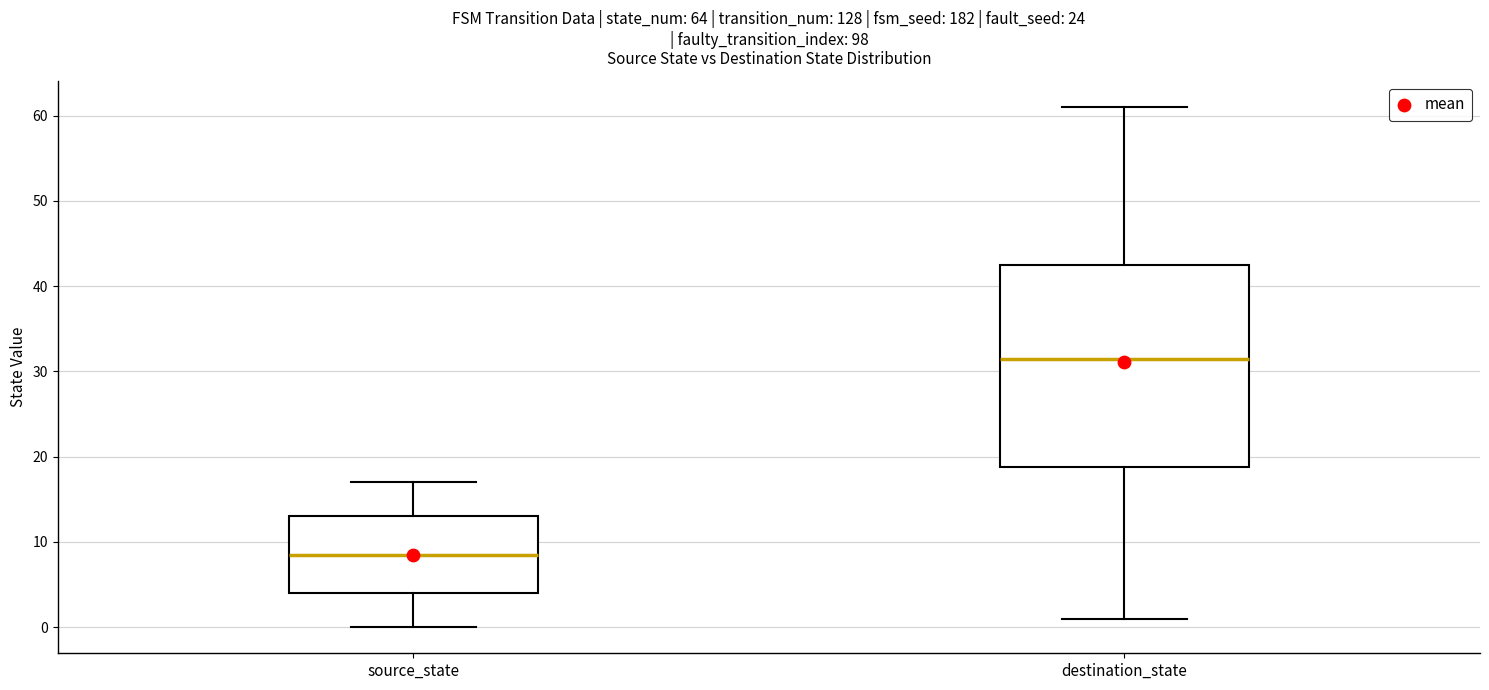

Which box has the highest median line?

destination_state